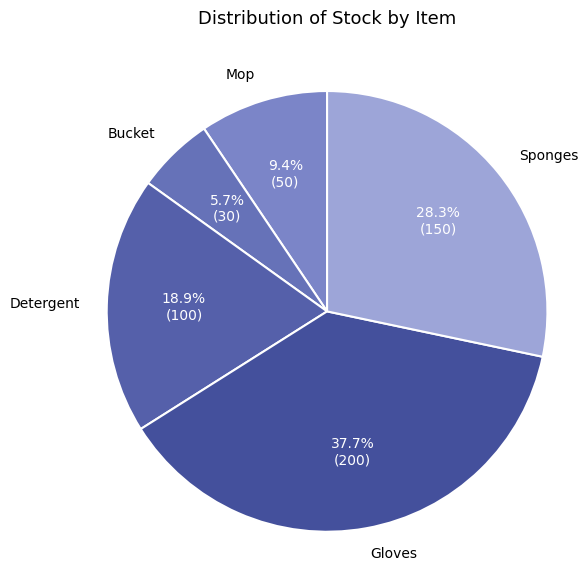

Which category has the smallest portion of the pie?

Bucket